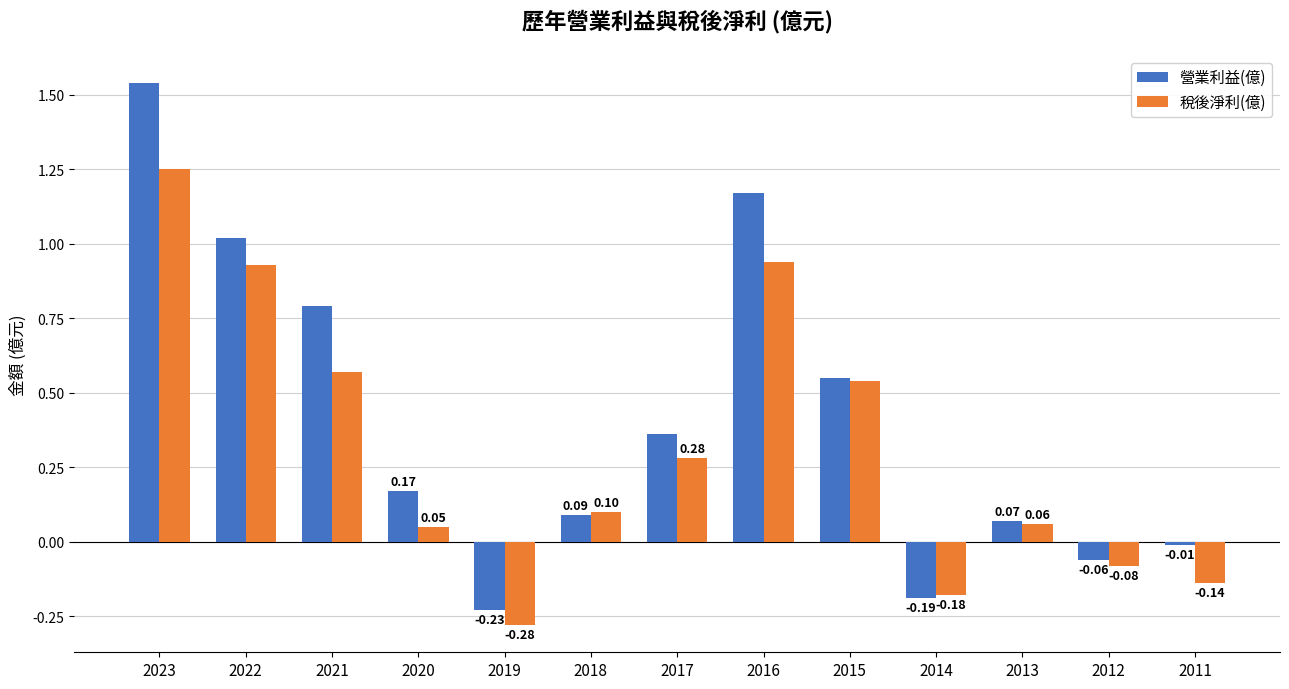

How many negative values does the 稅後淨利(億) series have?

4